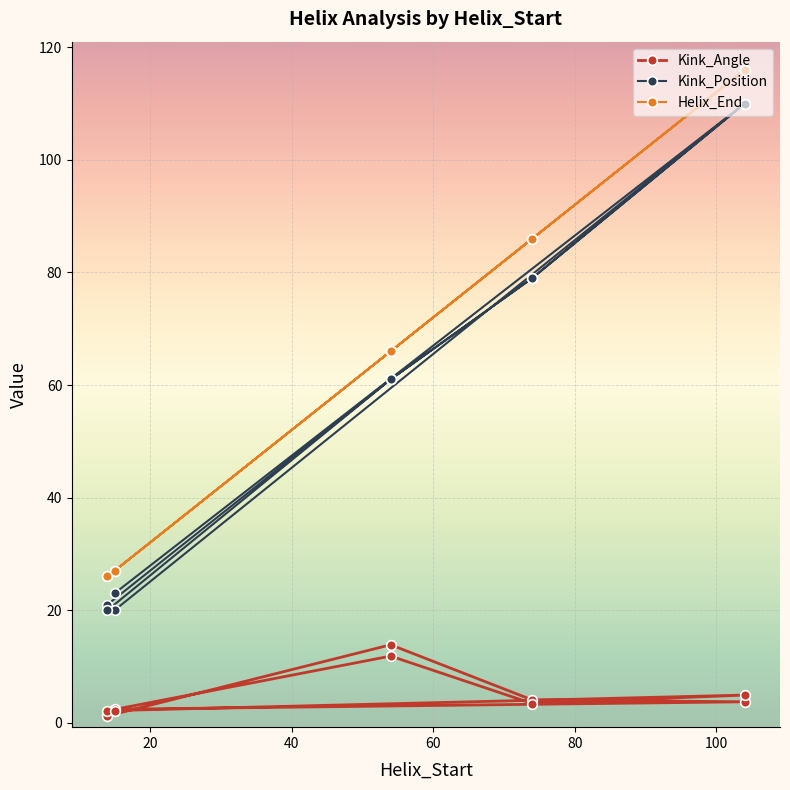

What are all the series names shown in the legend?

Kink_Angle, Kink_Position, Helix_End